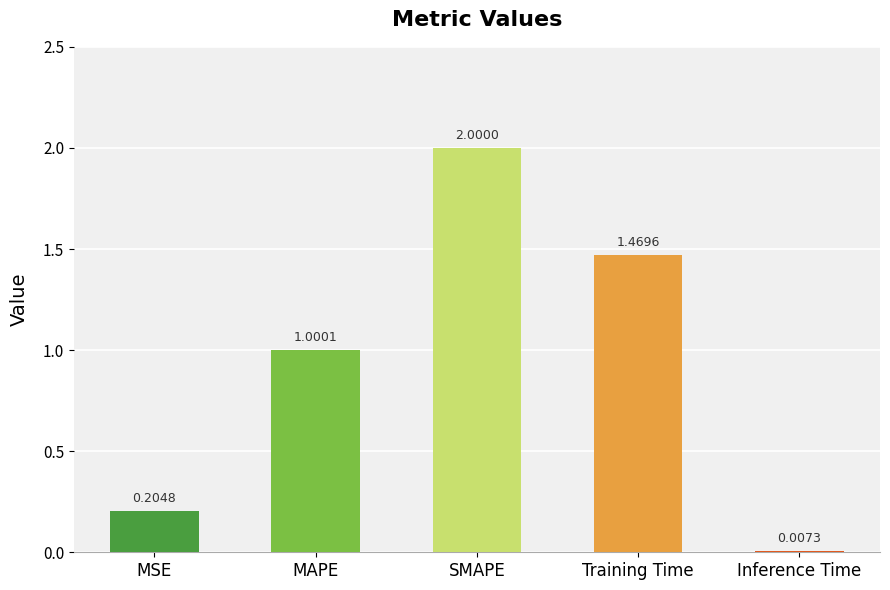

What is the sum of all values?

4.7